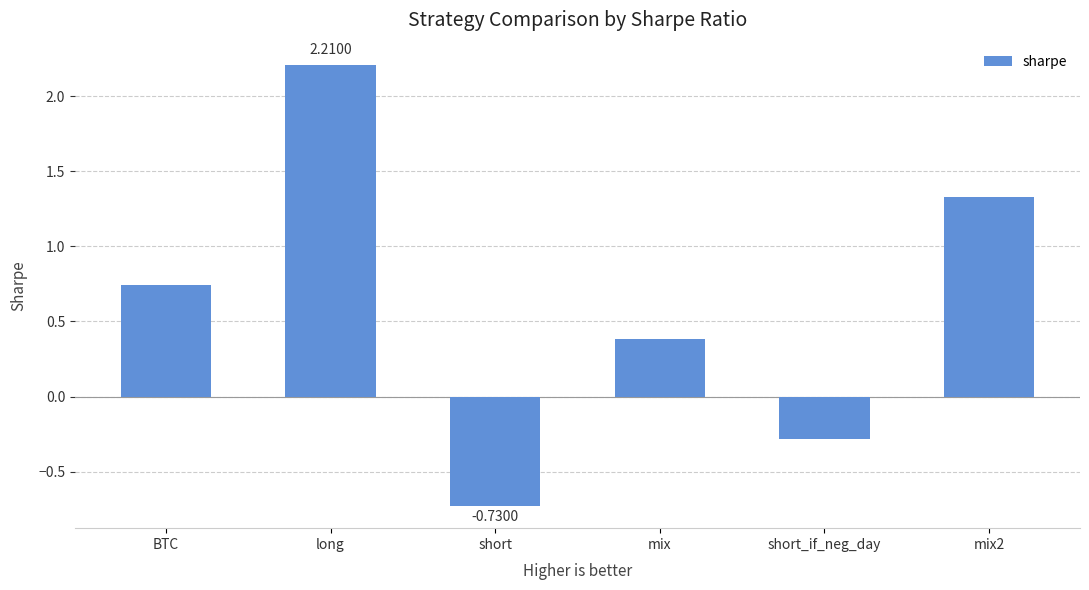

List the labels in order of value, smallest first.

short, short_if_neg_day, mix, BTC, mix2, long